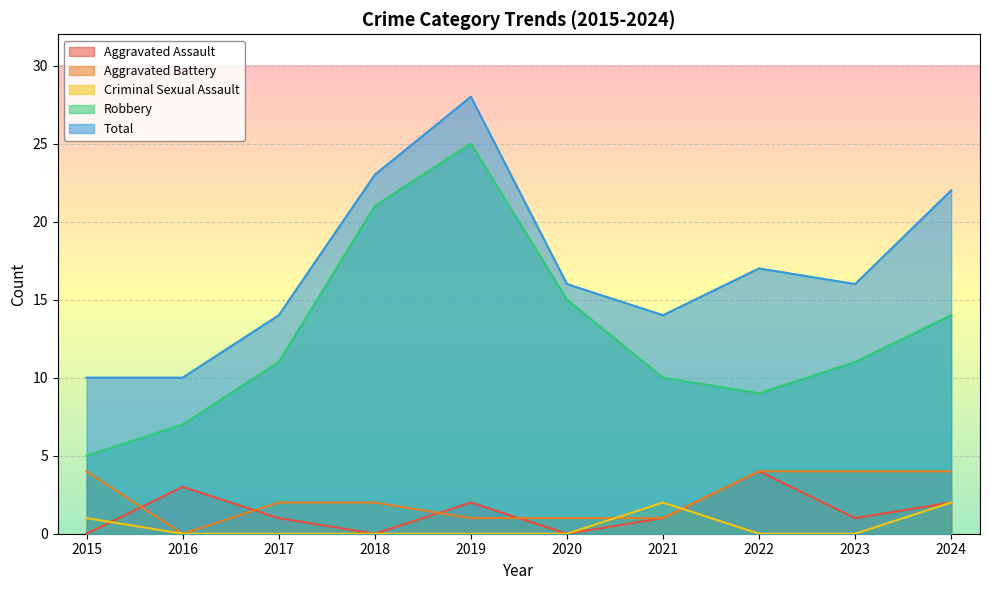

Which series has the largest total across all categories?

Total